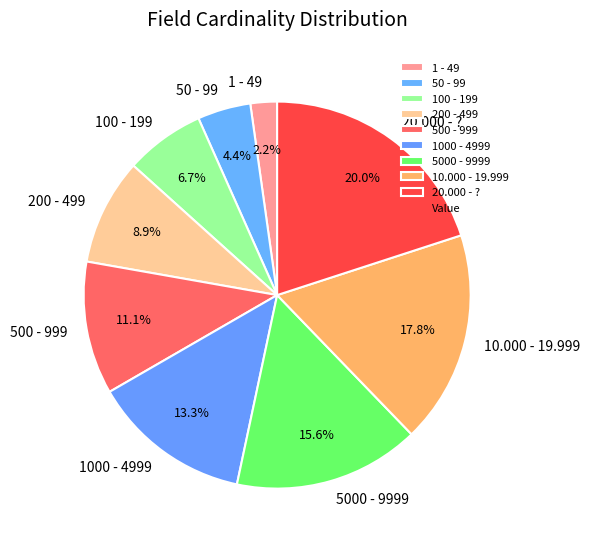

Is there a majority slice in this chart?

No